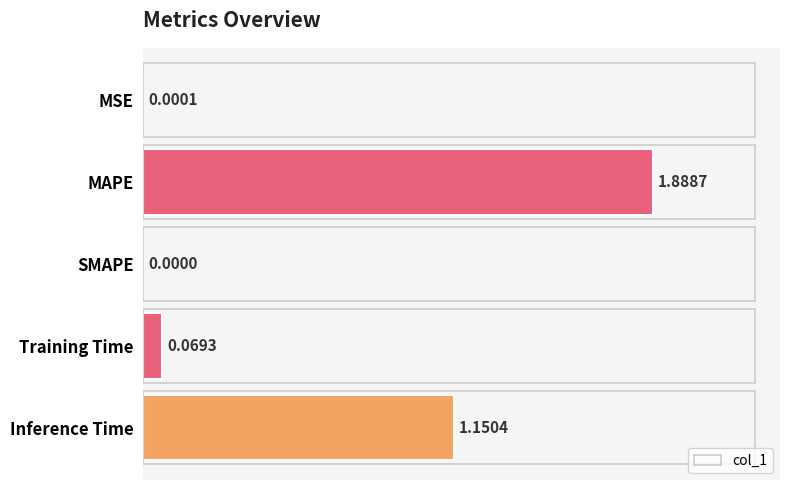

What is the change in value from SMAPE to Inference Time?

+1.2